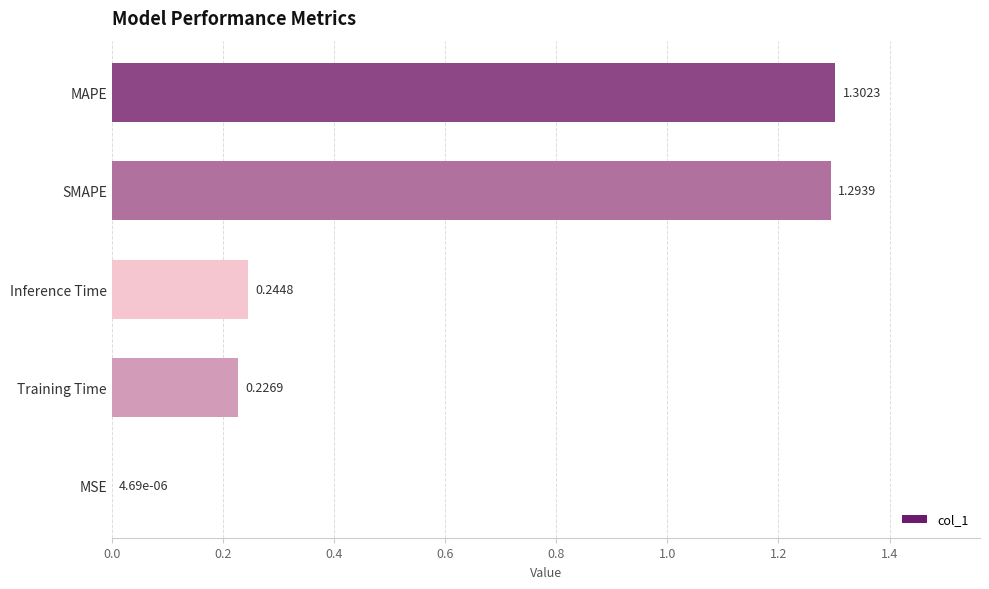

What is the sum of all values?

3.1